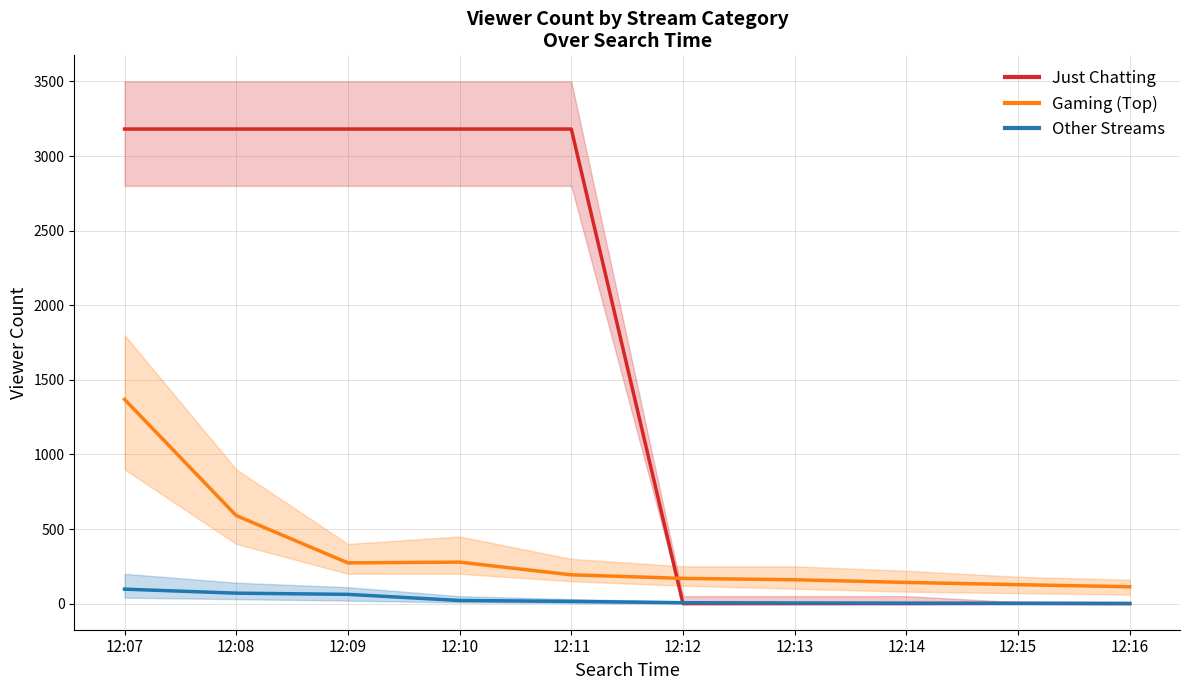

How many lines are shown in the chart?

3